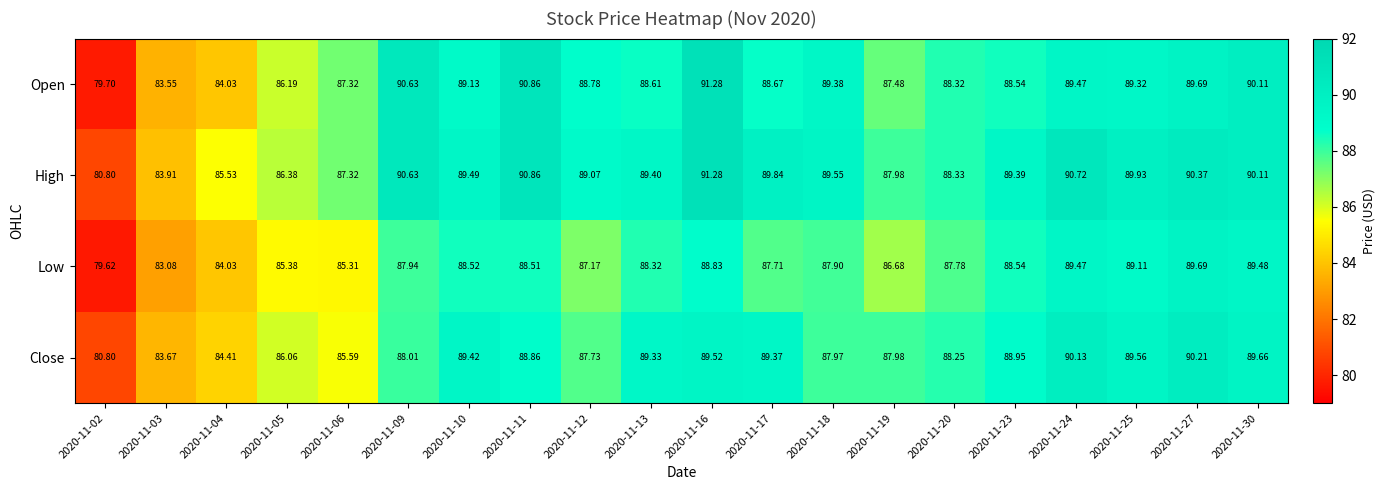

List the series in order of their overall mean, lowest first.

Low, Close, Open, High